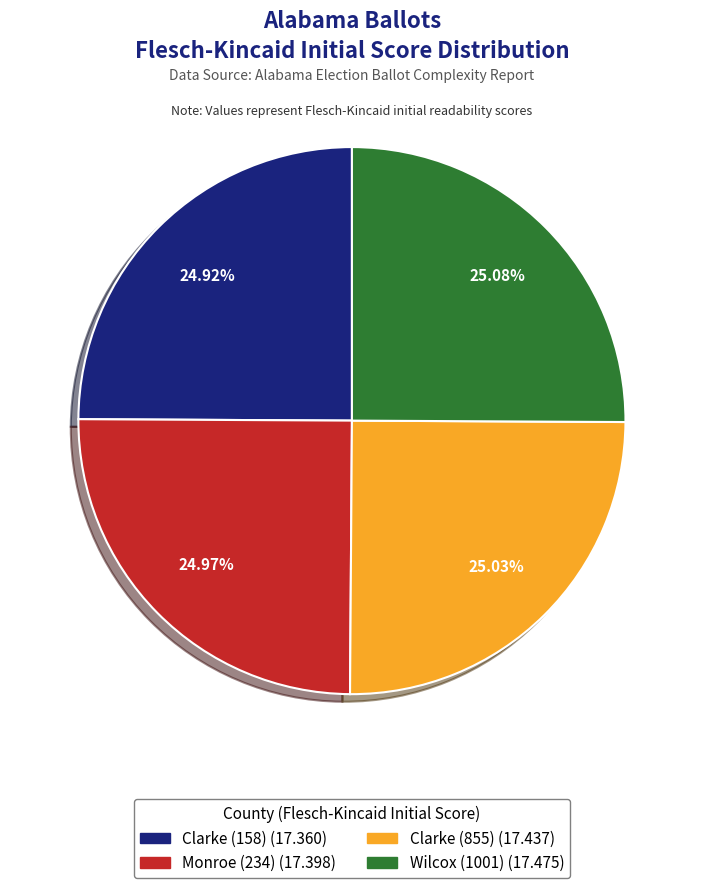

To the nearest percent, what portion does Wilcox (1001) represent?

25%